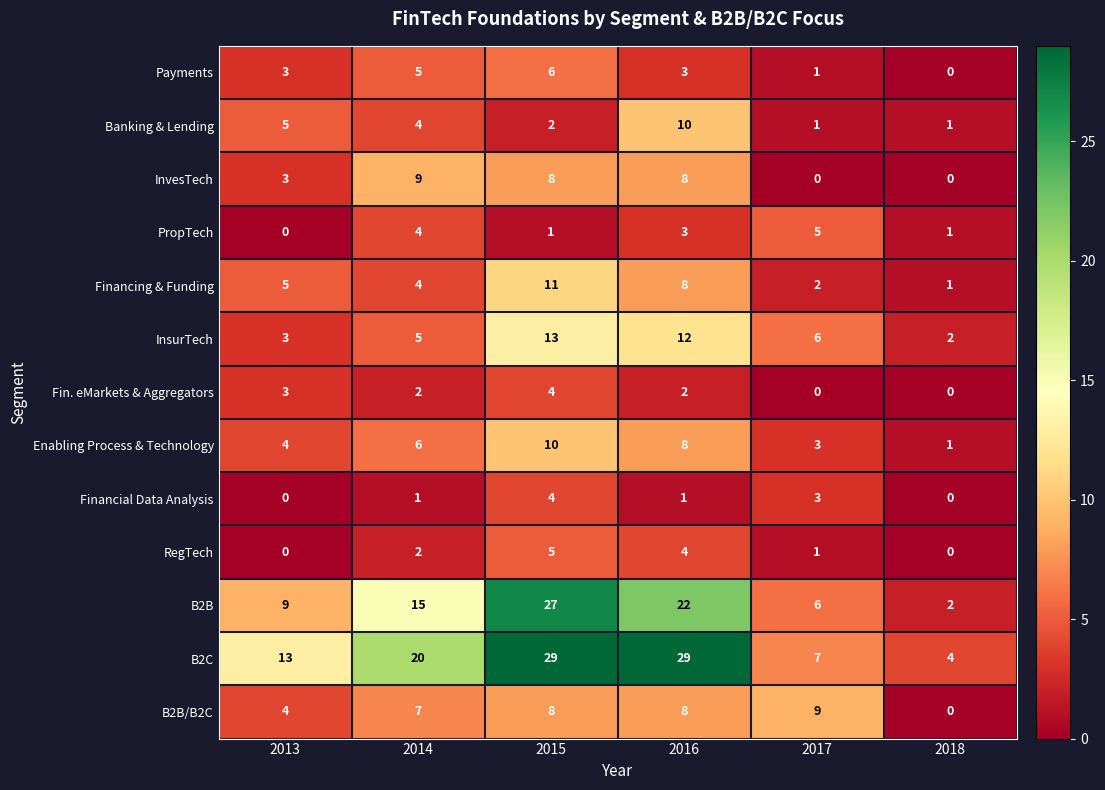

How many B2B values are between 6 and 22?

4